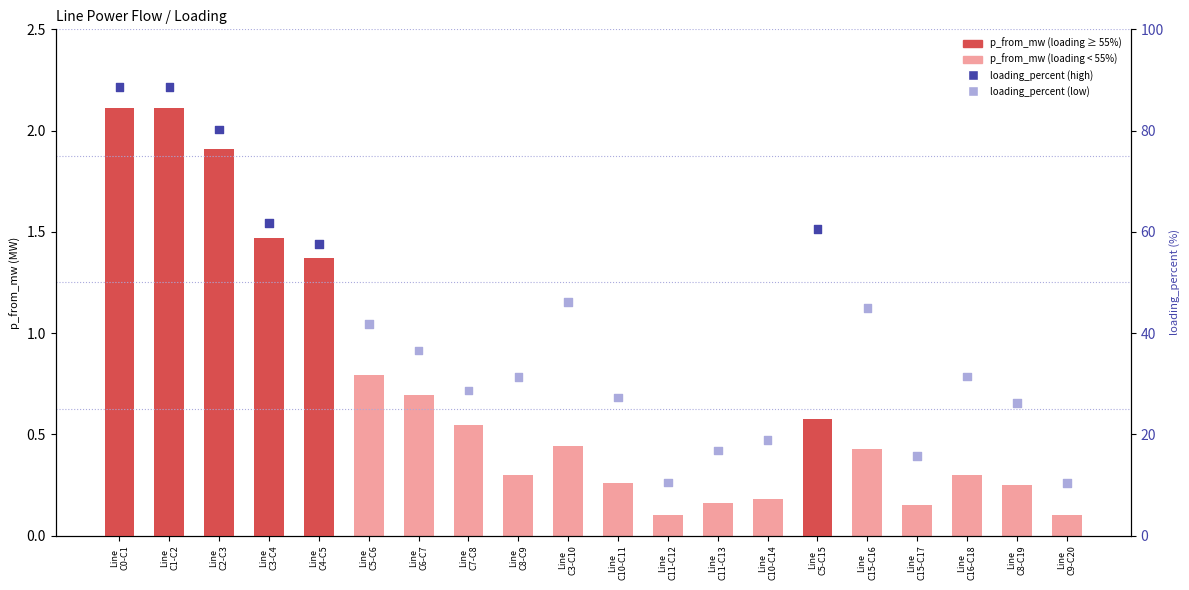

Which series has the widest spread of Y values?

loading_percent